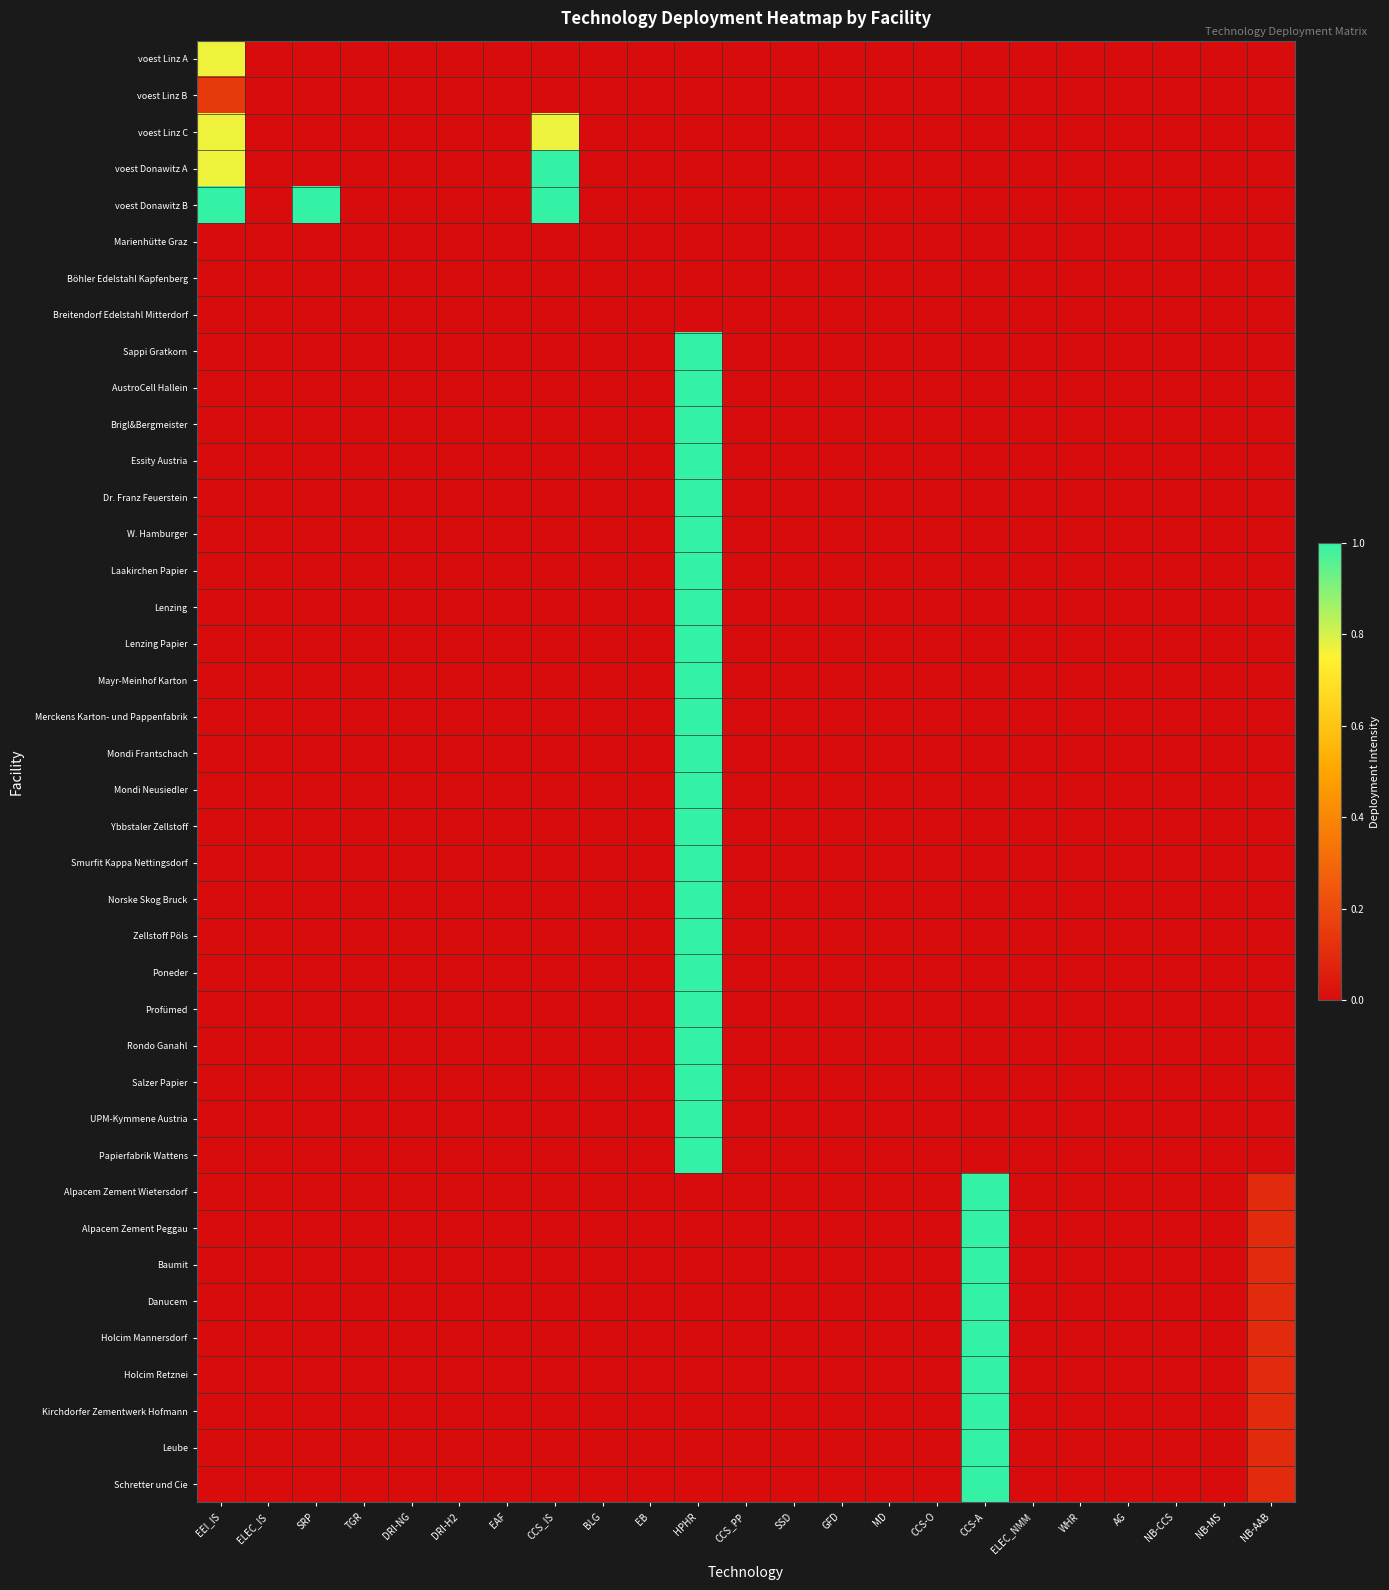

At which category is the sum across all series the highest?

HPHR